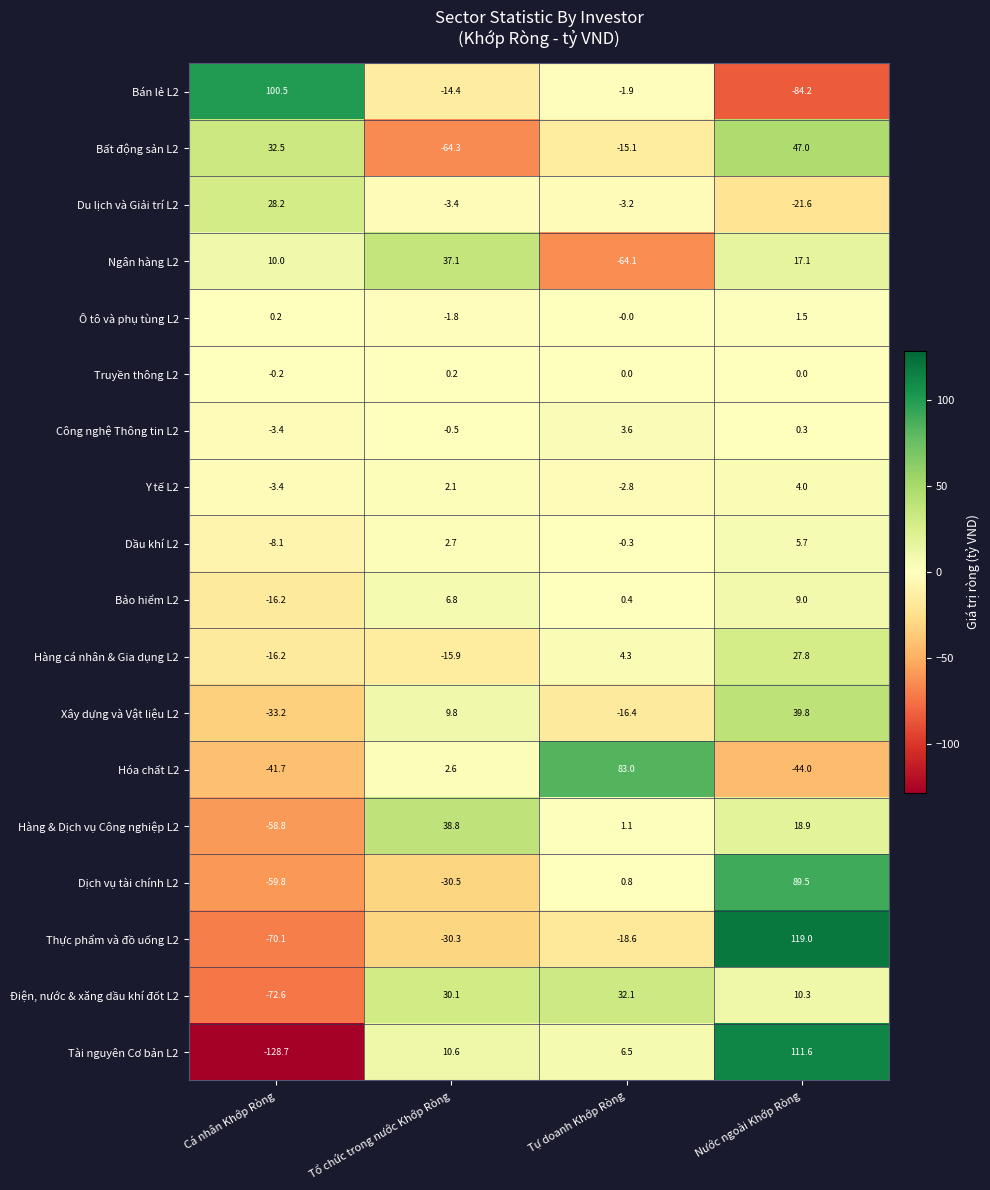

Rank the categories by Du lịch và Giải trí L2 value from lowest to highest.

Nước ngoài Khớp Ròng, Tổ chức trong nước Khớp Ròng, Tự doanh Khớp Ròng, Cá nhân Khớp Ròng